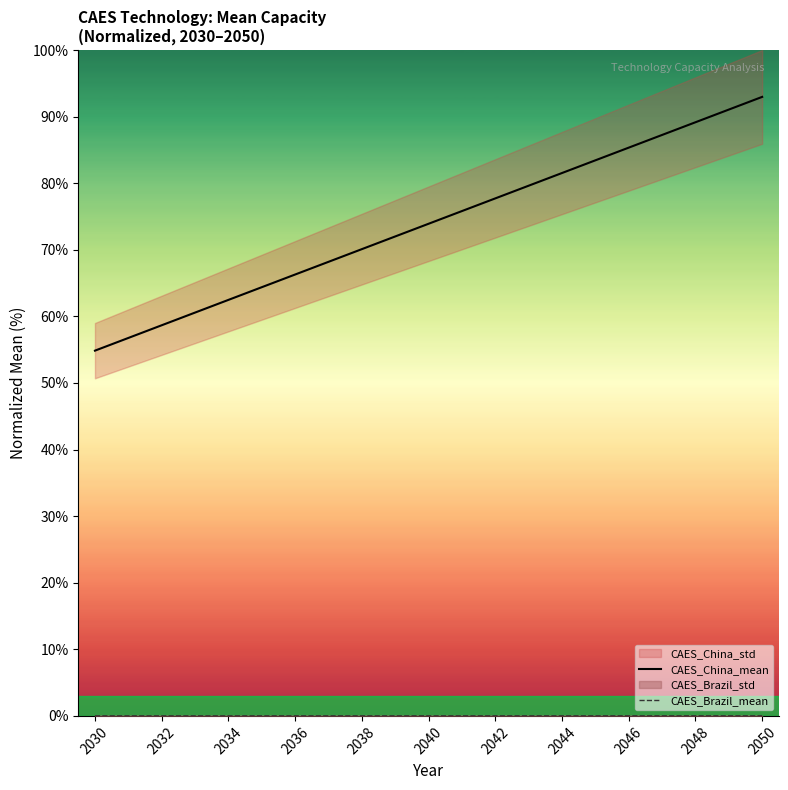

True or false: CAES_China_mean has a value of 81.5 at 2044.

True